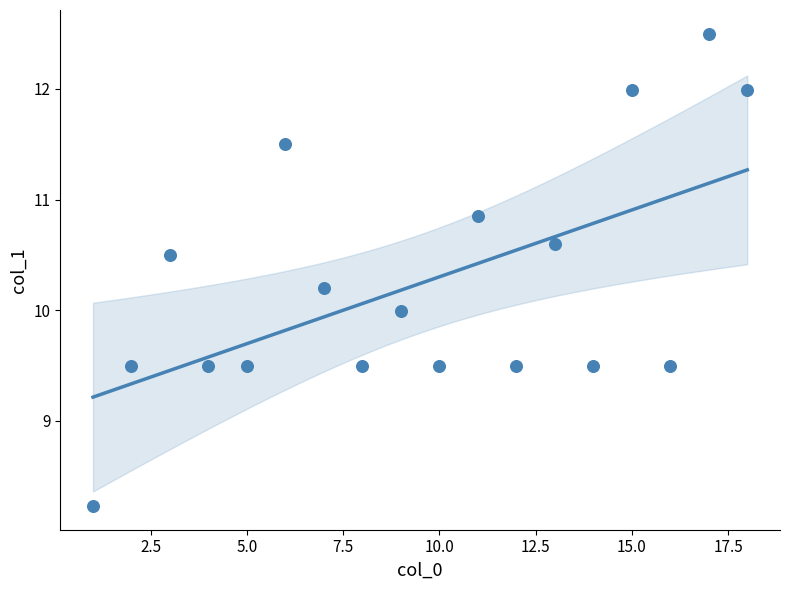

What is the range of Y values (max minus min)?

4.3